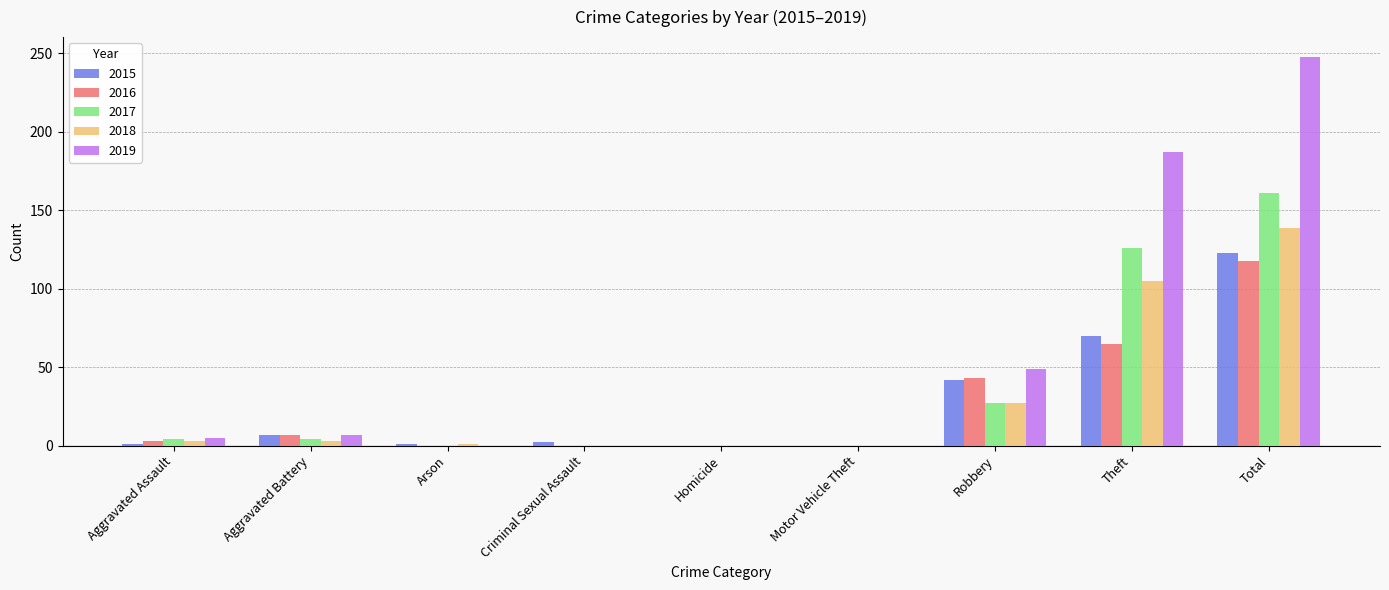

The 2015 series shows 0 at Homicide. True or false?

True